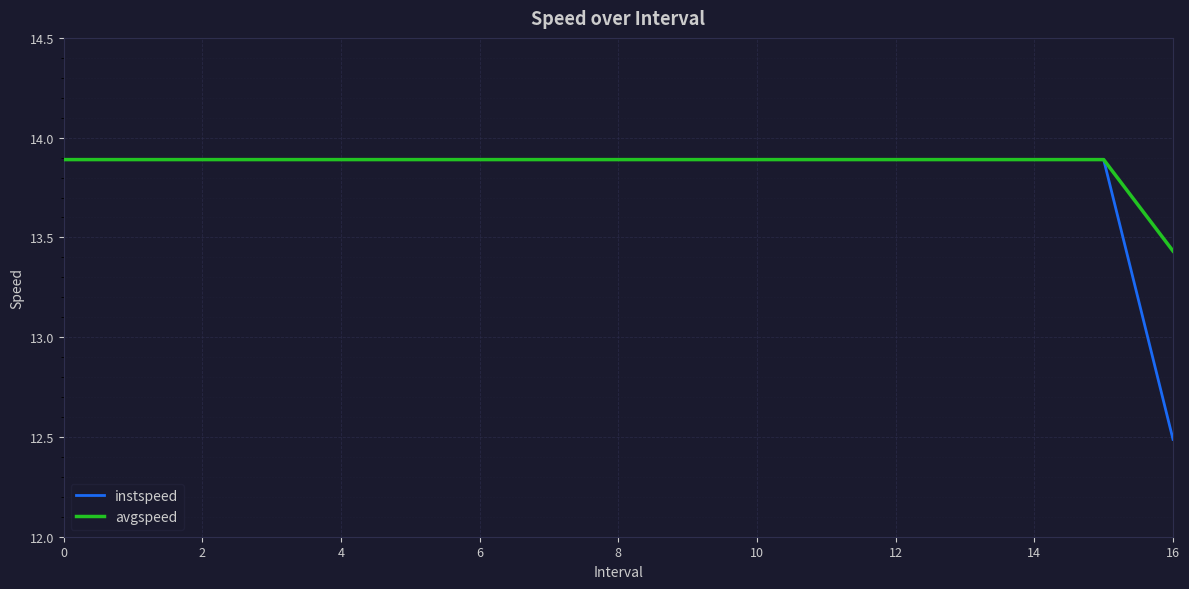

Which series has the widest spread of values?

instspeed